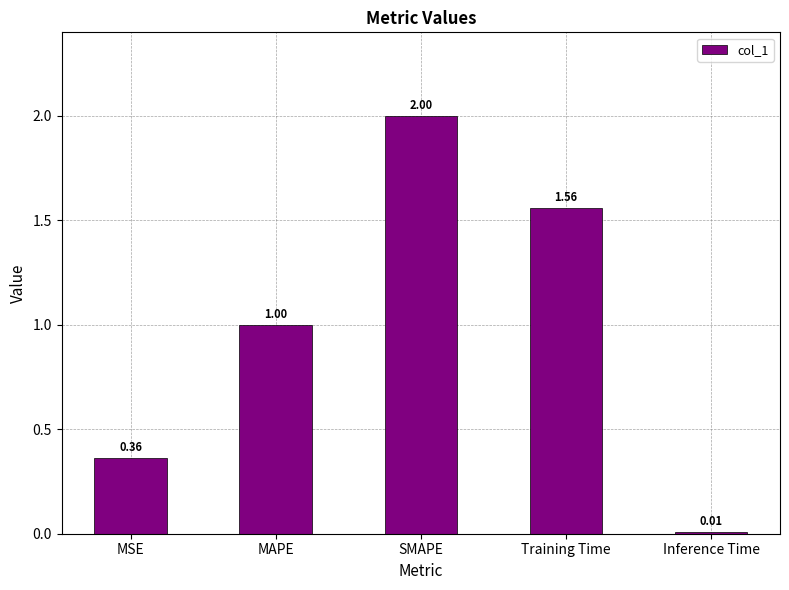

Which category has the lowest value across all series?

Inference Time